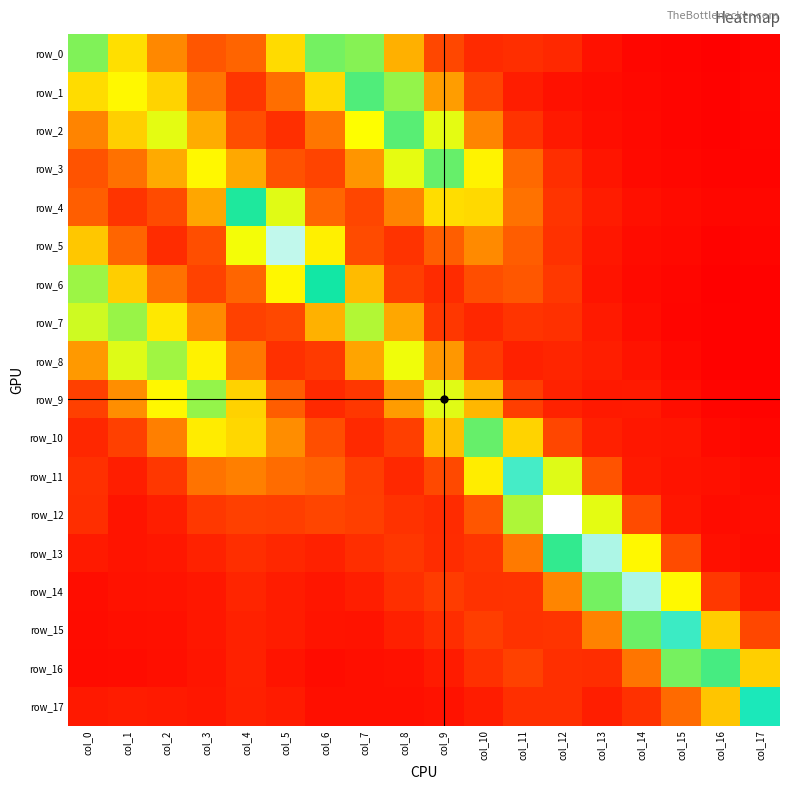

At which label is row_11 closest to 0?

col_17